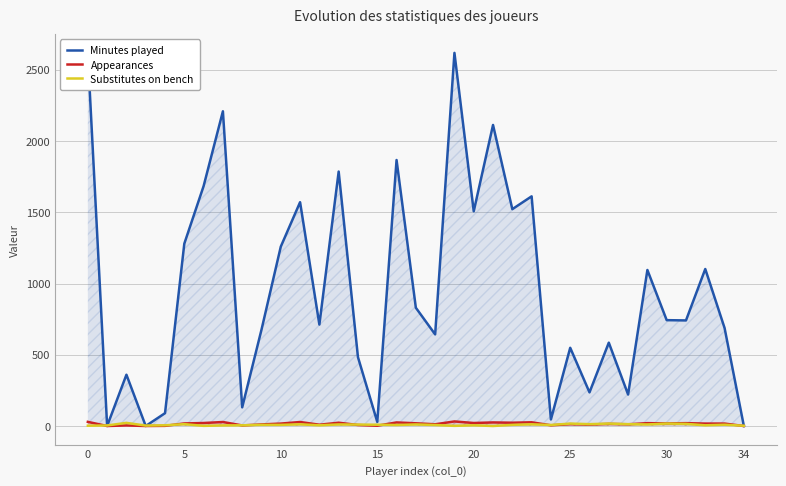

Which series changed the most between 24 and 29?

Minutes played